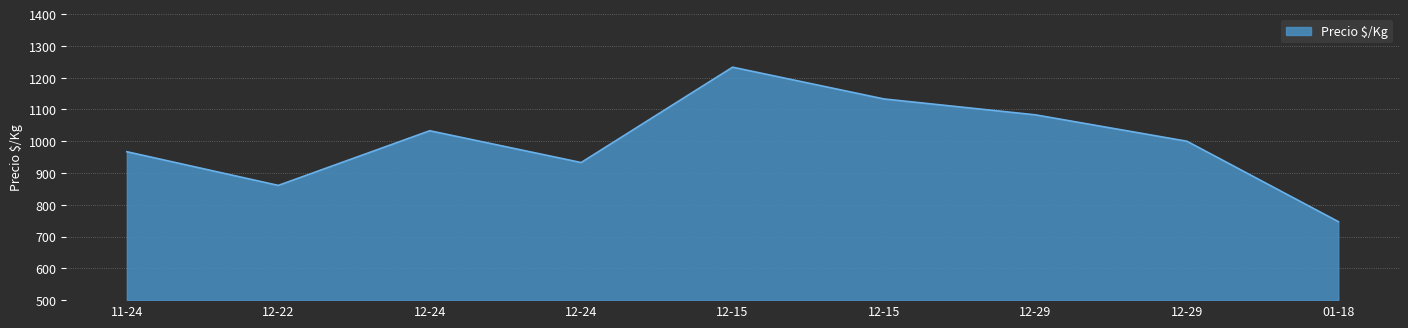

How many lines are shown in the chart?

1